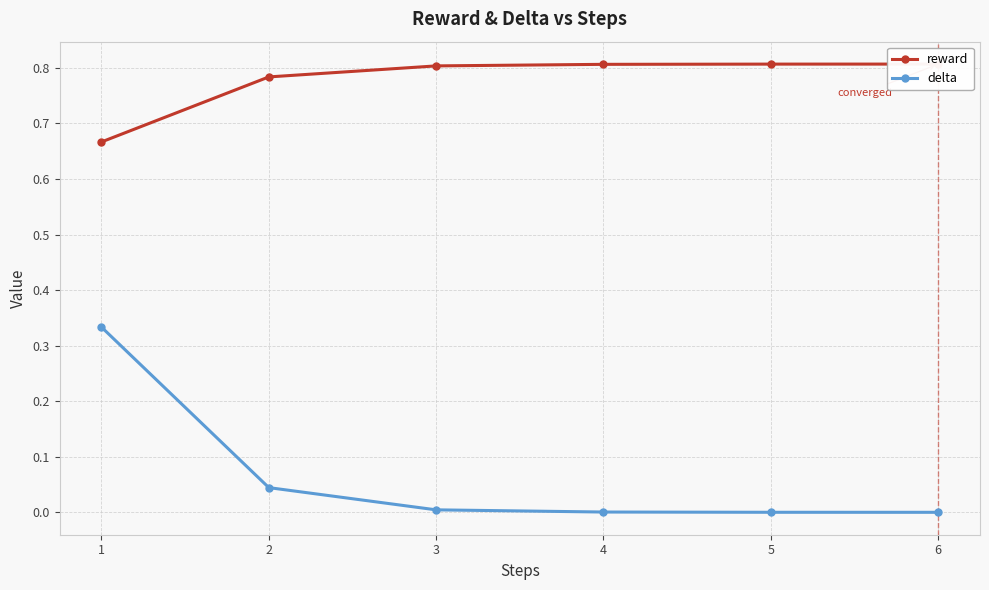

True or false: reward and delta cross at least once.

False